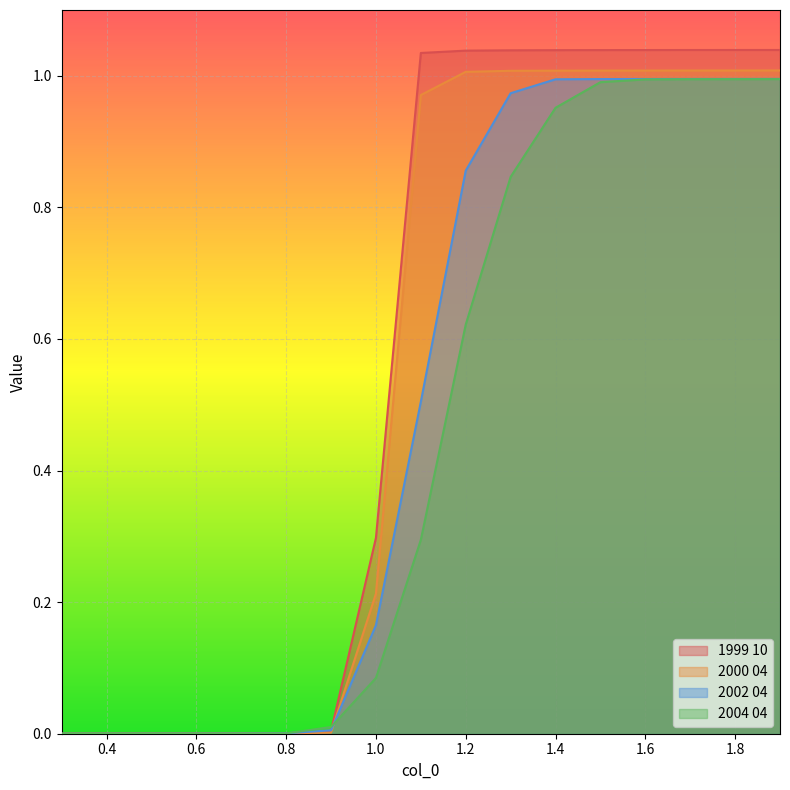

Which series has the largest total across all categories?

1999 10